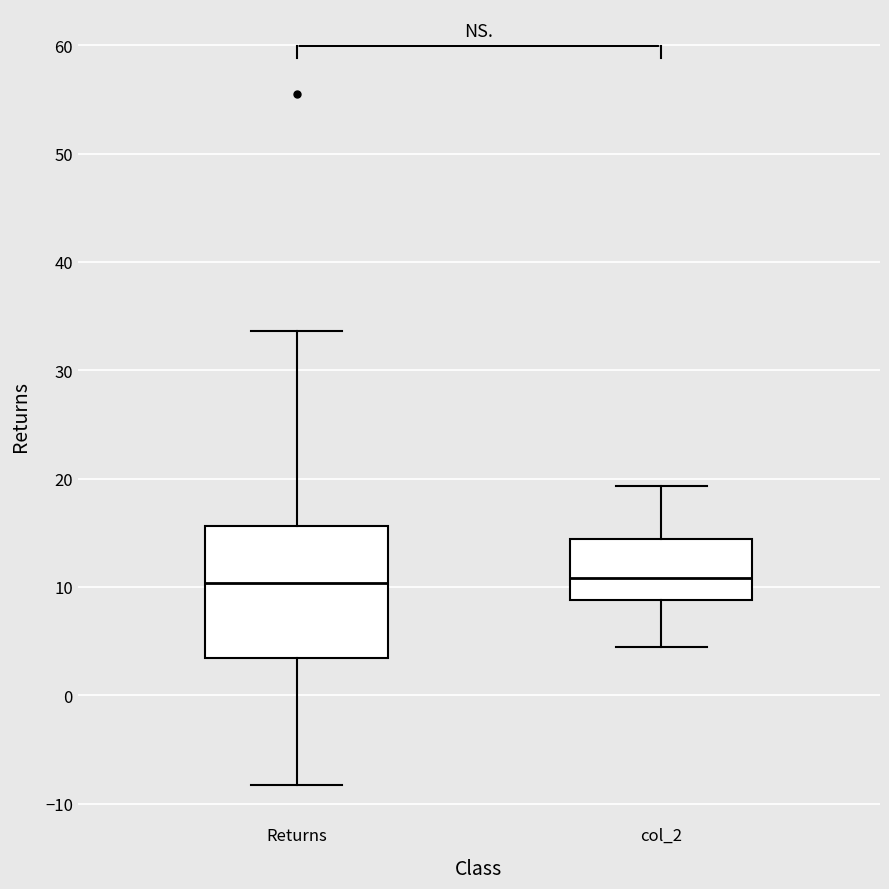

Reading left to right, transcribe this box plot: for each box, give where its median line is, the range the box spans, and where its two whiskers end, as read against the y-axis. The values are not printed on the chart, so give them approximately, as read against the axis.

Returns: median 10, box 3 to 16, whiskers -8 to 34
col_2: median 11, box 9 to 14, whiskers 4 to 19